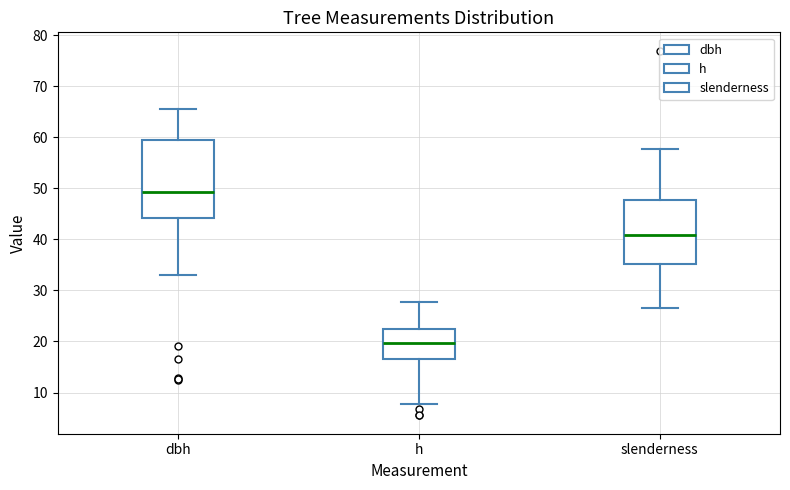

Which box's median line is the lowest?

h